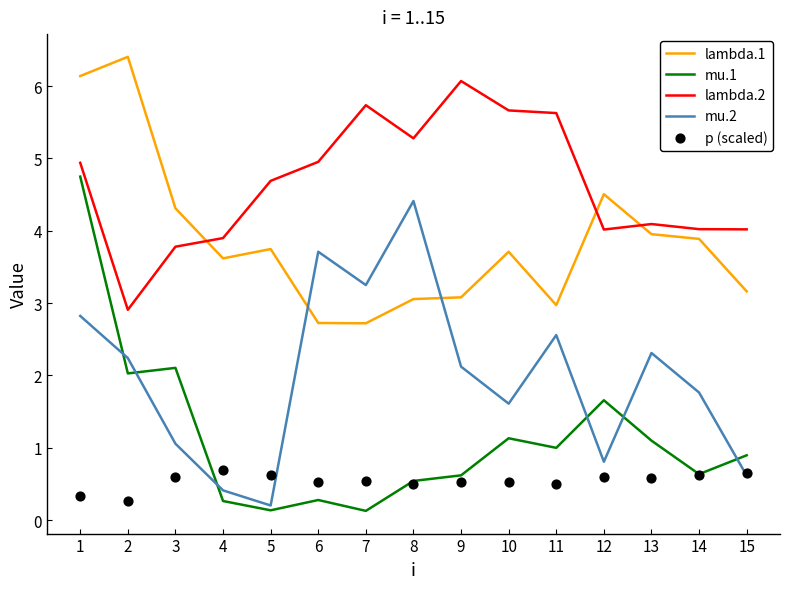

What are all the series names shown in the legend?

lambda.1, mu.1, lambda.2, mu.2, p (scaled)